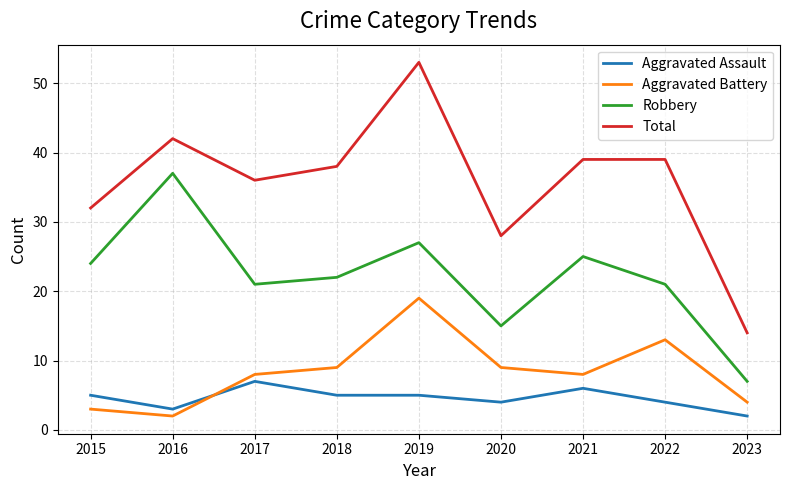

The Robbery series shows 25 at 2021. True or false?

True